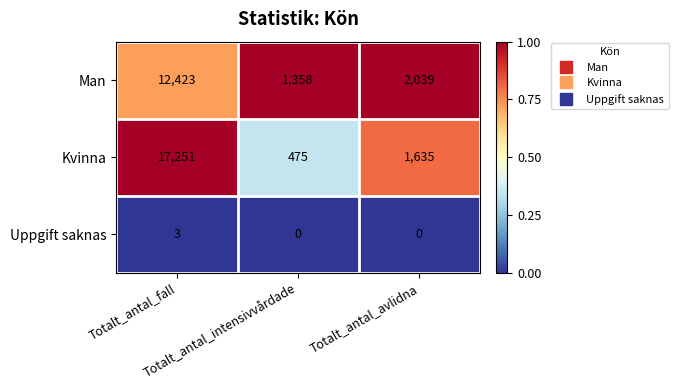

Which series has the largest range (max minus min)?

Kvinna